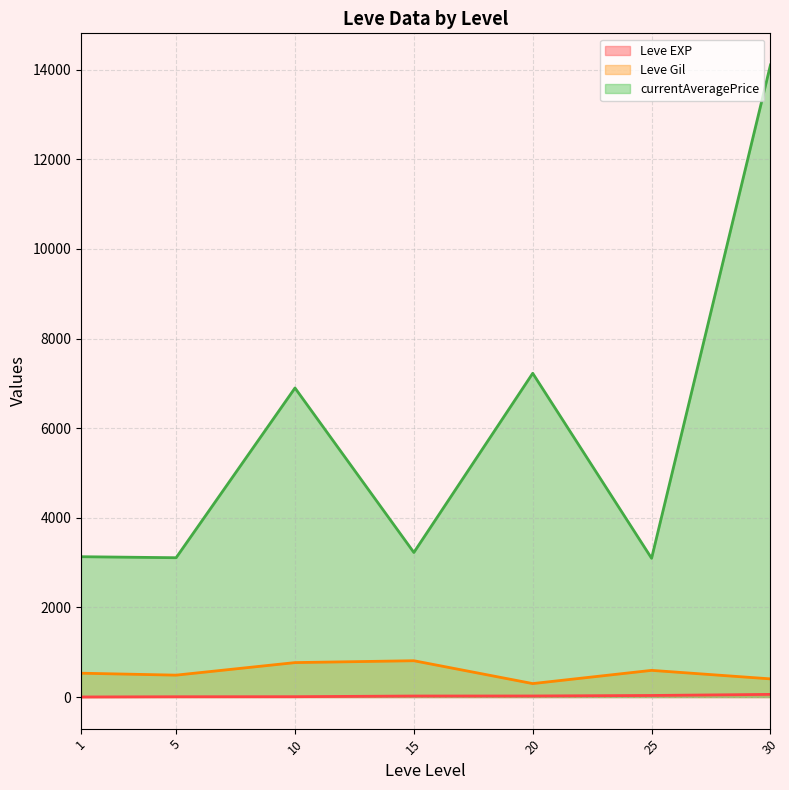

True or false: Leve EXP and currentAveragePrice cross at least once.

False